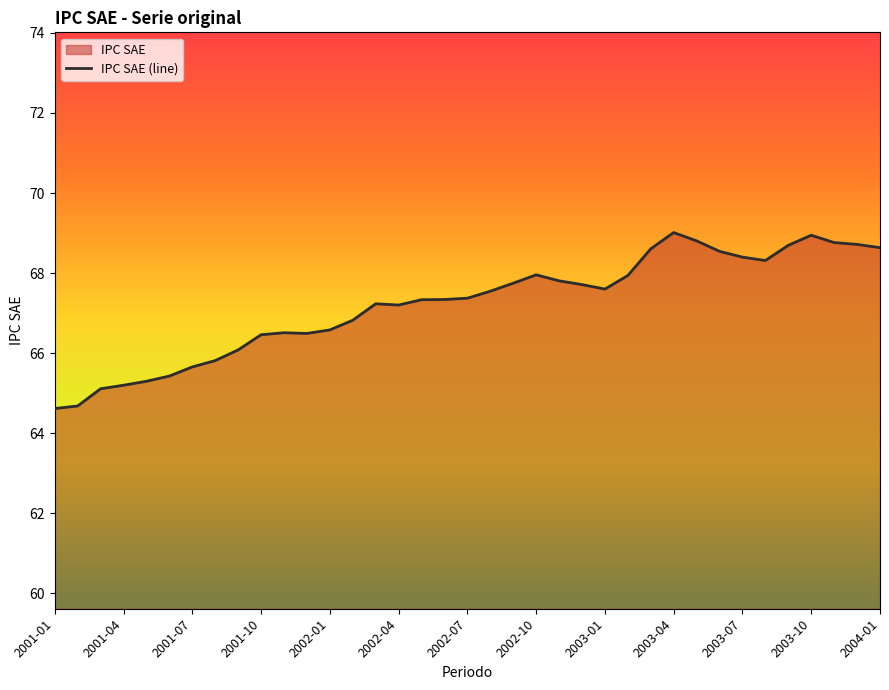

At which label is the value closest to 66?

2001-09